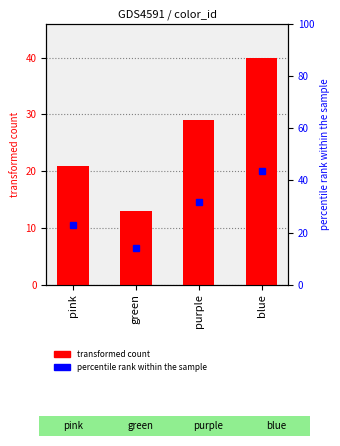

What is the minimum value shown in the chart?

13